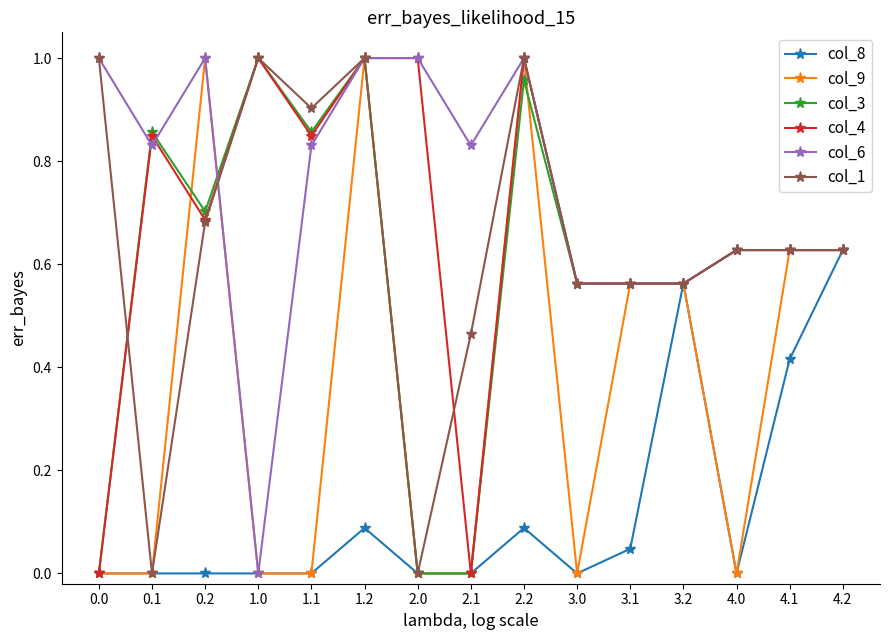

True or false: col_3 has more than 0 points higher than both neighbors.

True